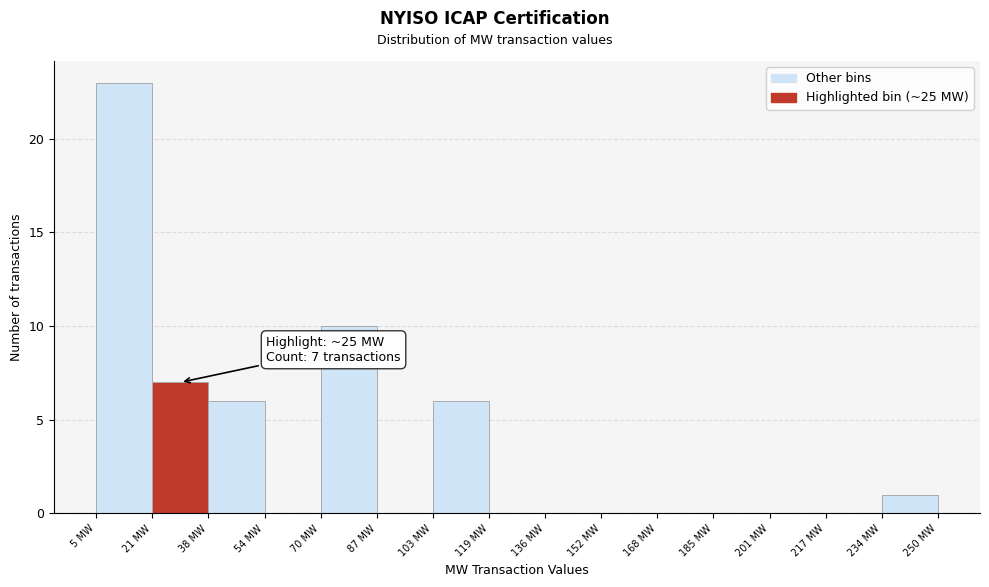

Which range on the x-axis has the tallest bar?

6 to 22